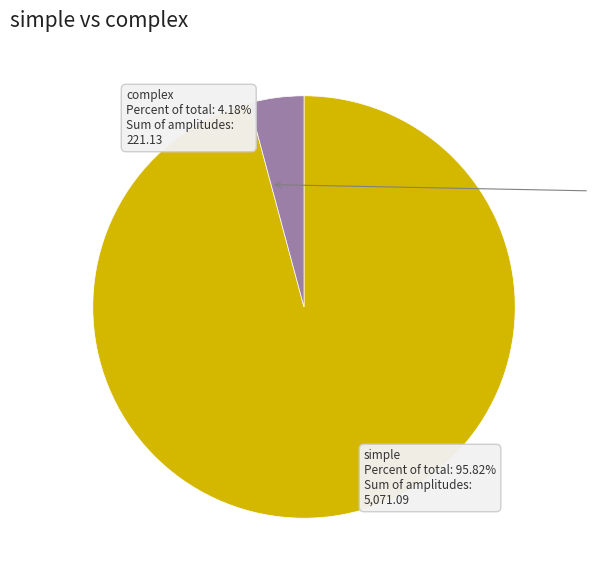

Rank the categories by value from lowest to highest.

complex, simple